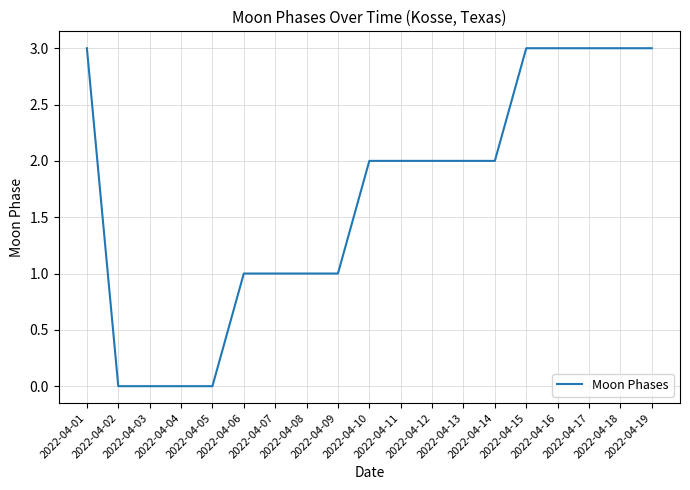

What is the greatest value displayed?

3